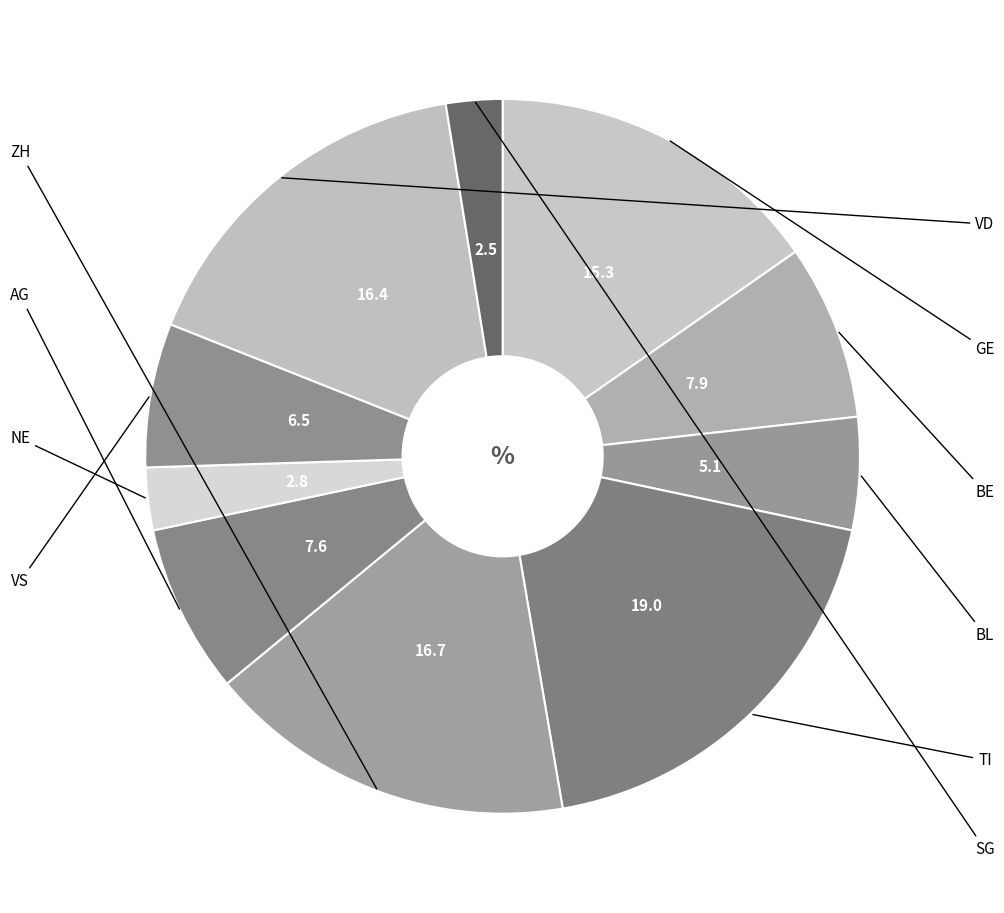

How many segments does this pie chart have?

10